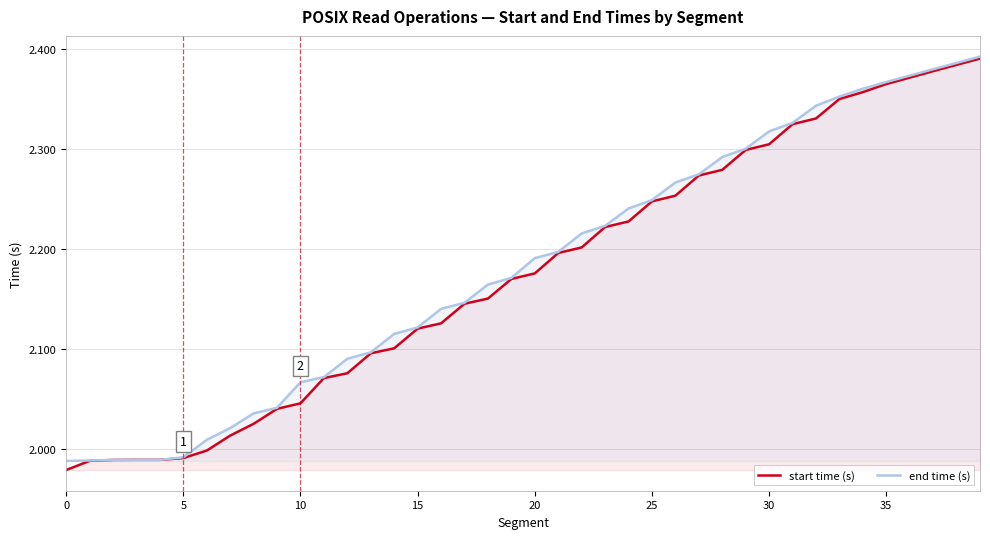

How many lines are shown in the chart?

2